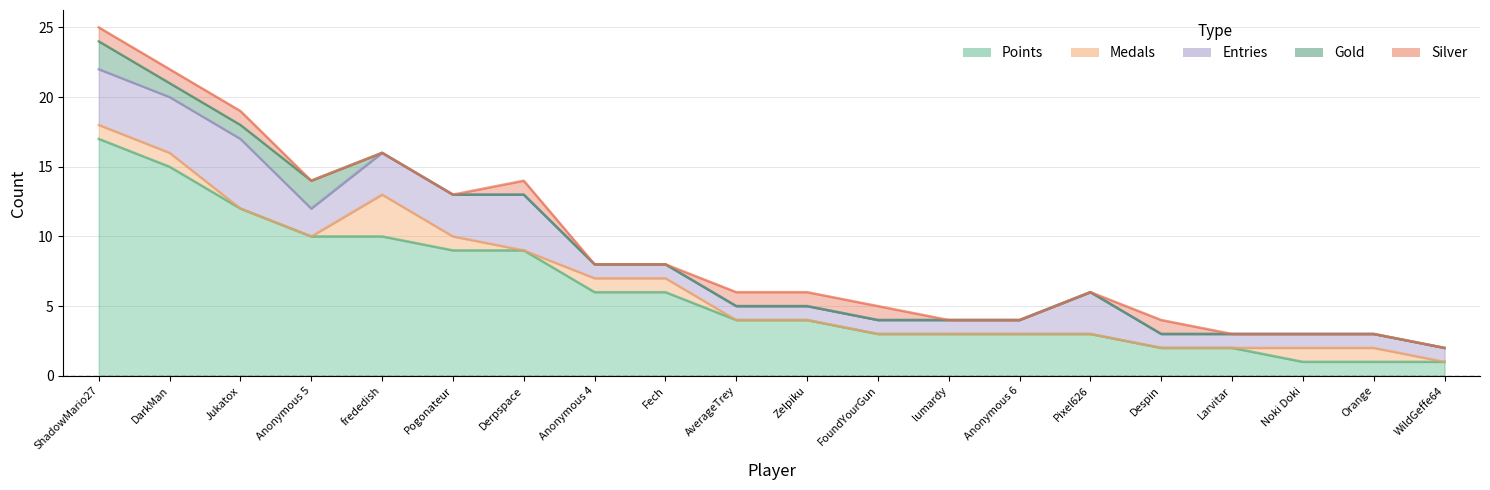

After their last crossing, which series has the higher values: Silver or Medals?

Medals